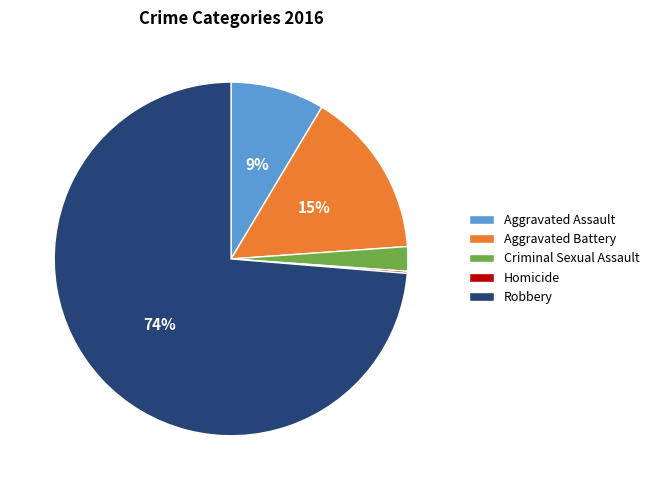

Which category accounts for the majority?

Robbery